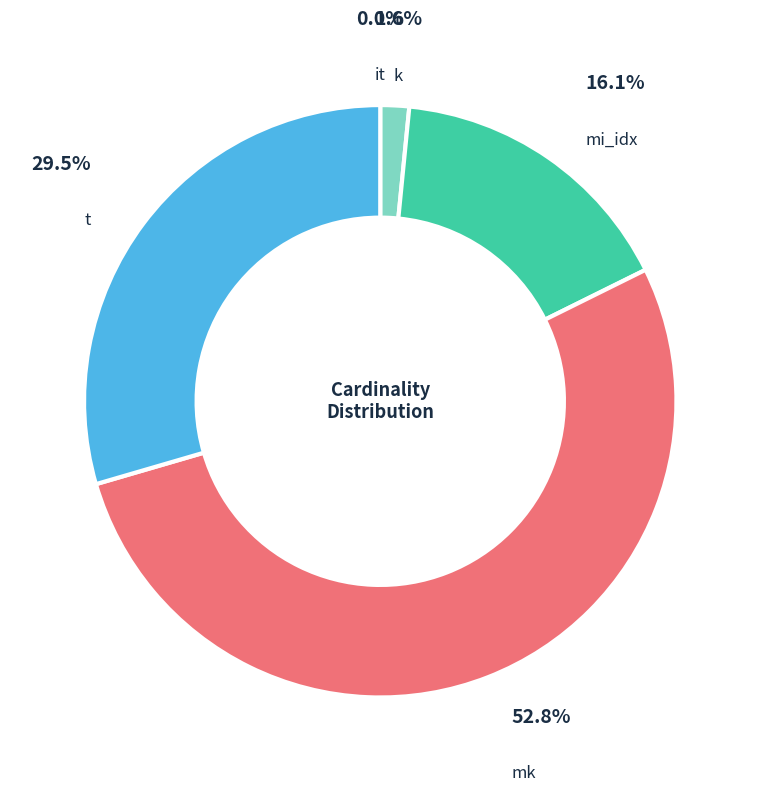

Is there a majority slice in this chart?

Yes